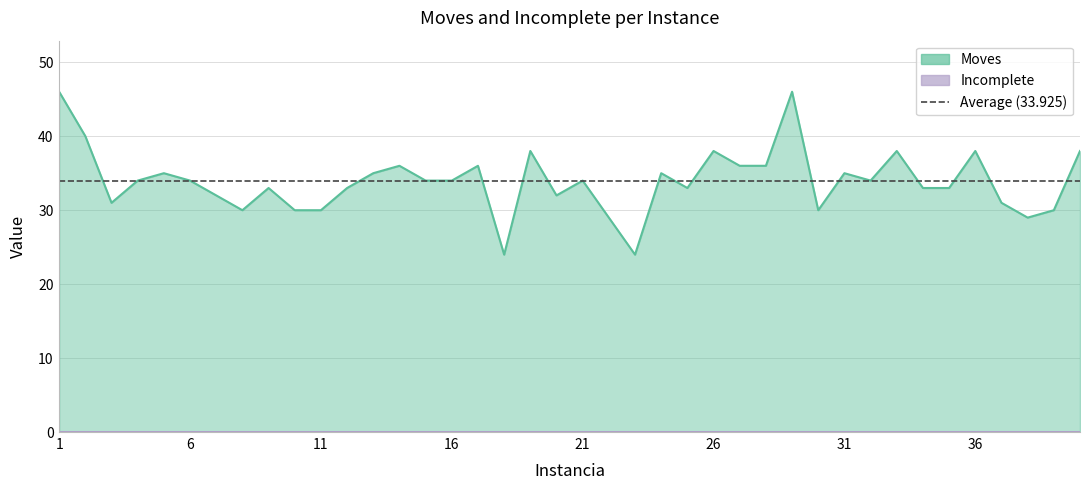

Is it true that the value at 34 is 33?

True